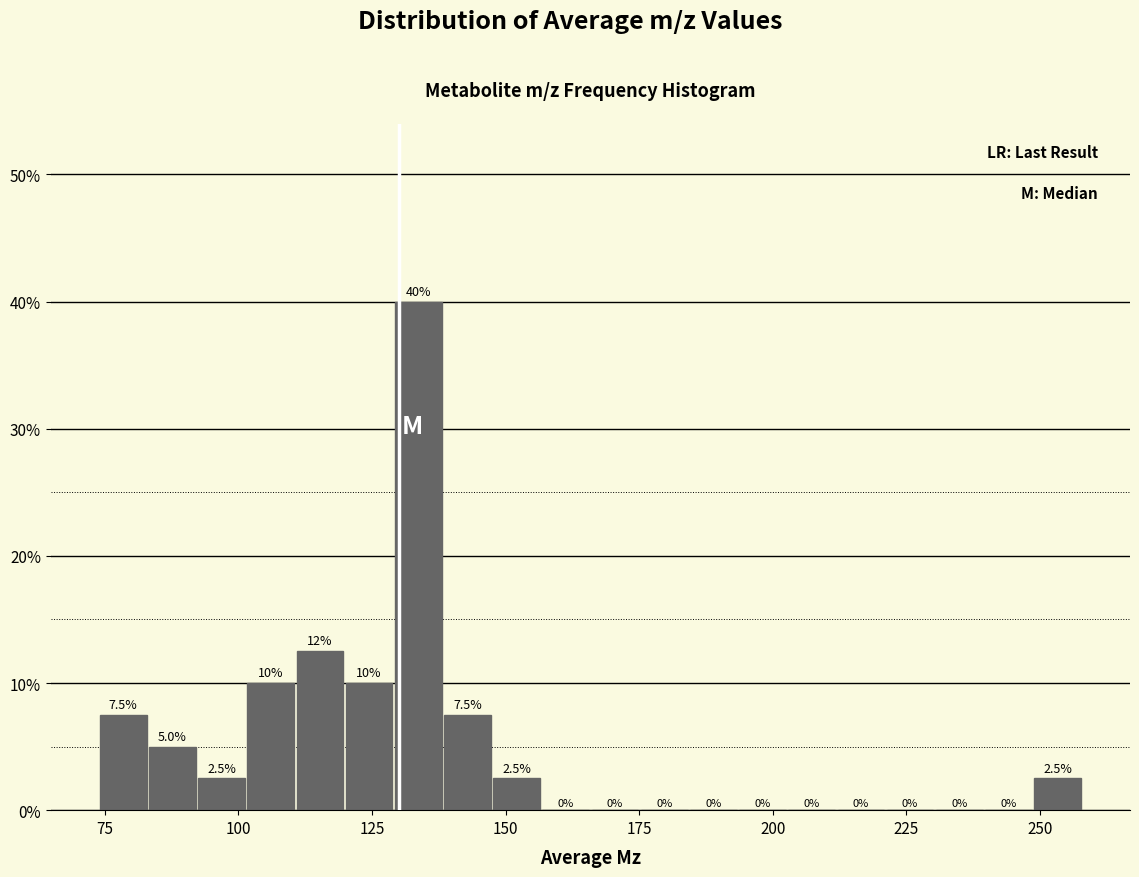

Read against the x-axis, roughly where is the centre of the tallest bar?

135